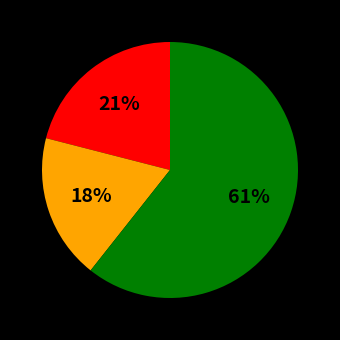

Is there any slice that represents more than half of the pie?

Yes